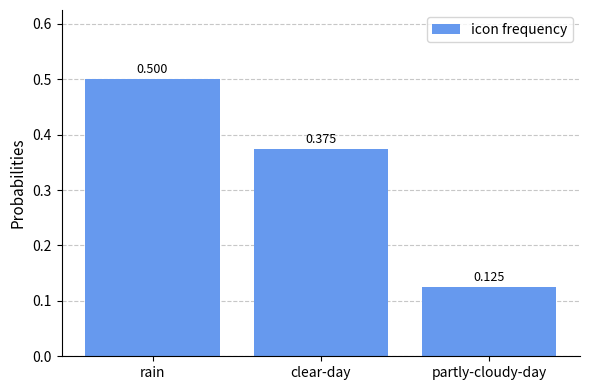

Which category has the lowest value across all series?

partly-cloudy-day